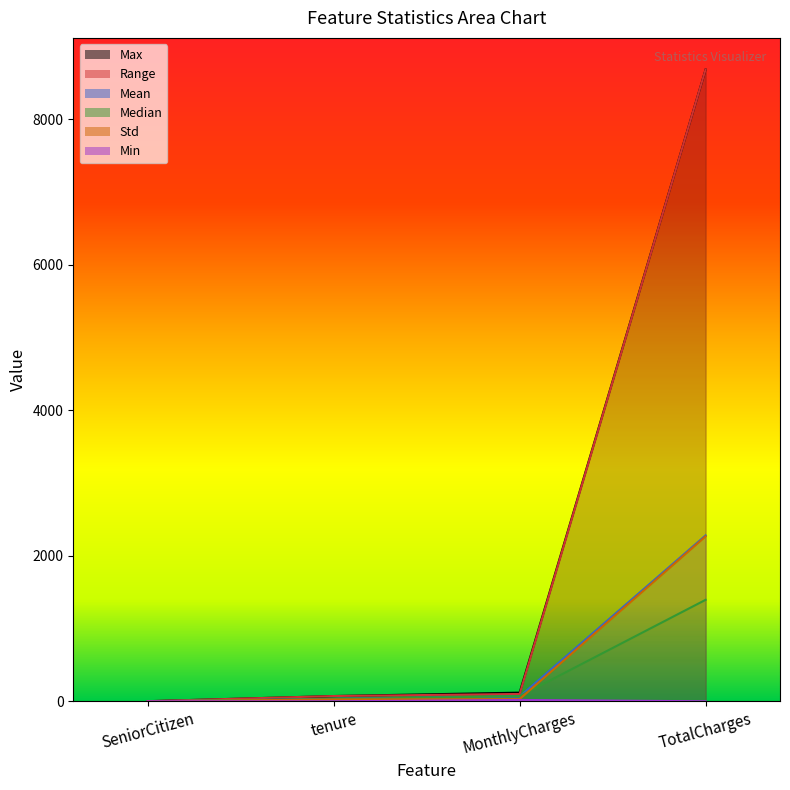

Reading left to right, list all the values displayed in this chart.

Max: 1.0	72.0	118.8	8684.8
Range: 1.0	72.0	100.5	8684.8
Mean: 0.2	32.4	64.8	2279.7
Median: 0.0	29.0	70.3	1394.5
Std: 0.4	24.6	30.1	2266.6
Min: 0.0	0.0	18.2	0.0